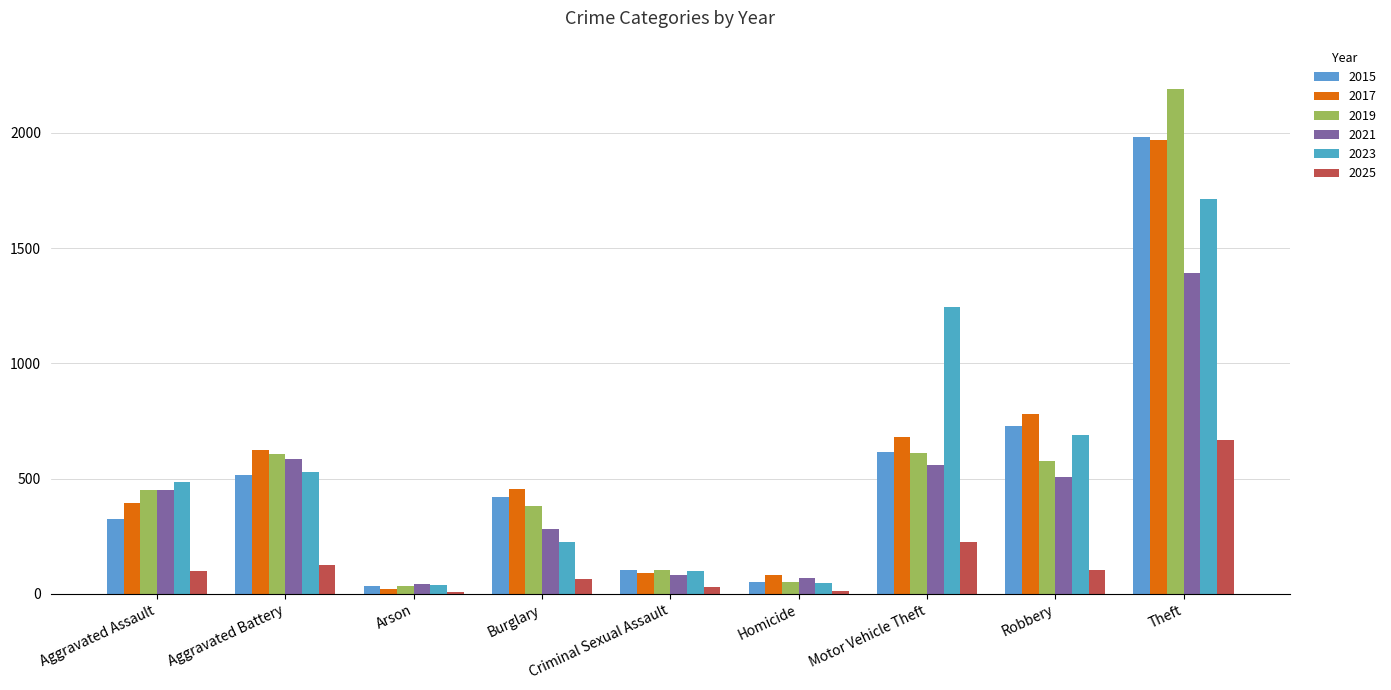

Are the bars grouped side by side (vs. stacked)?

Yes